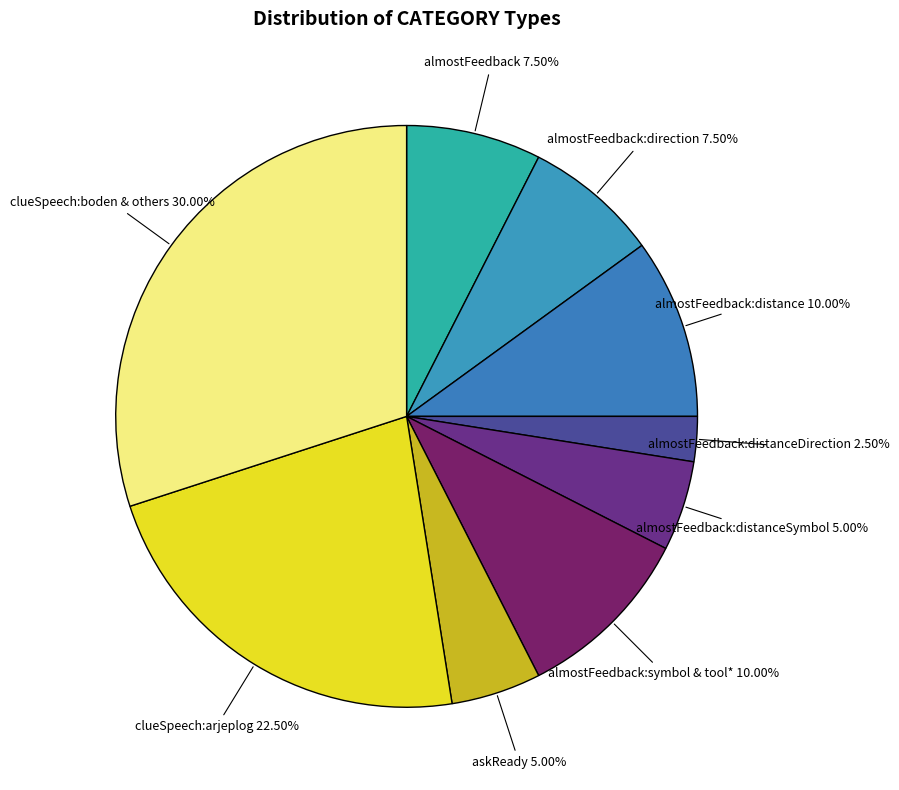

What is the ratio of the value at almostFeedback:distanceDirection to the value at almostFeedback:direction?

0.3